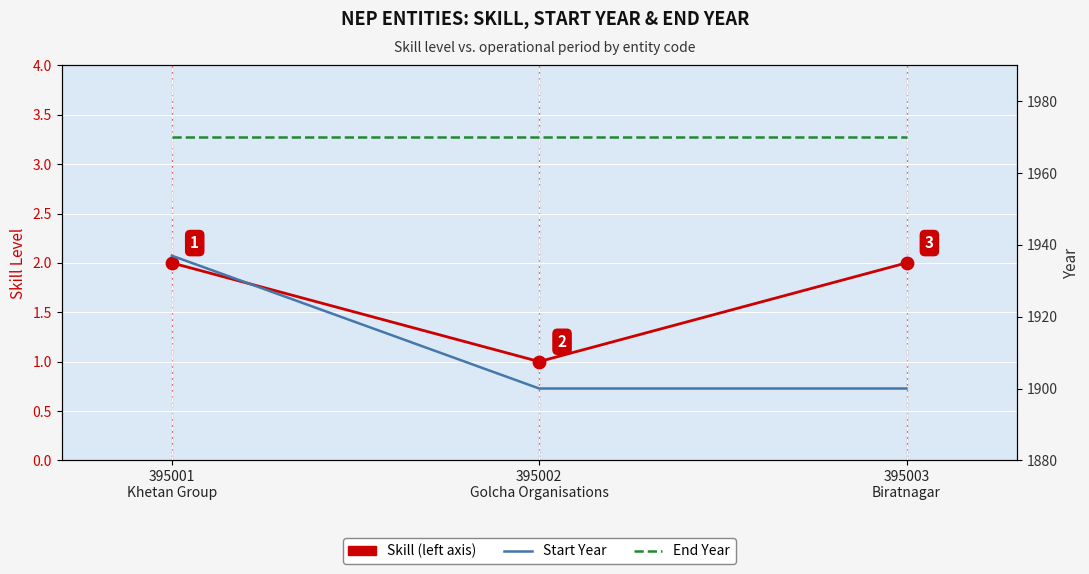

Which series reaches the maximum Y coordinate?

End Year